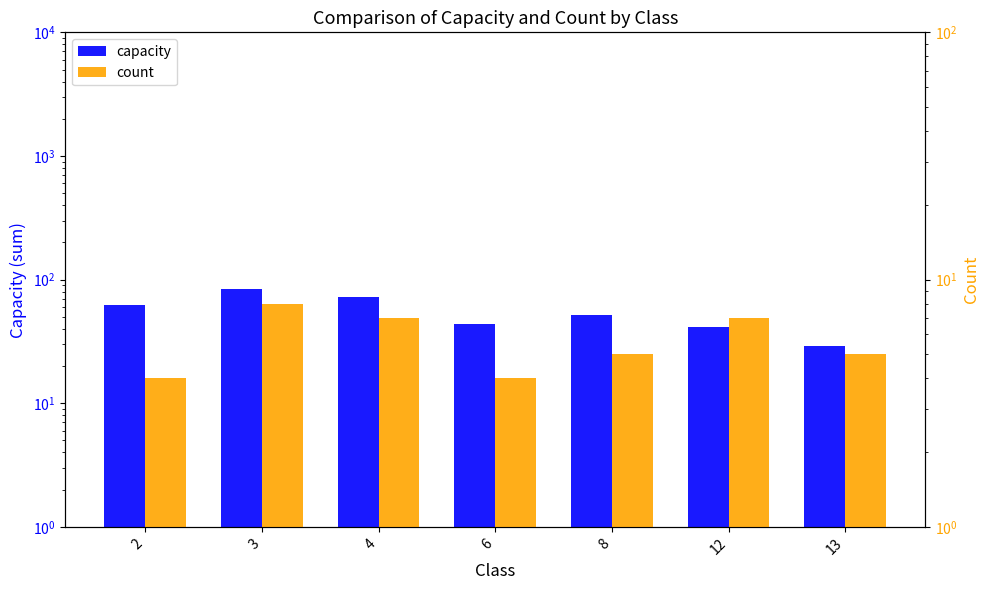

Reading left to right, extract all data points from this chart.

capacity: 2=62	3=84	4=72	6=44	8=52	12=41	13=29
count: 2=4	3=8	4=7	6=4	8=5	12=7	13=5